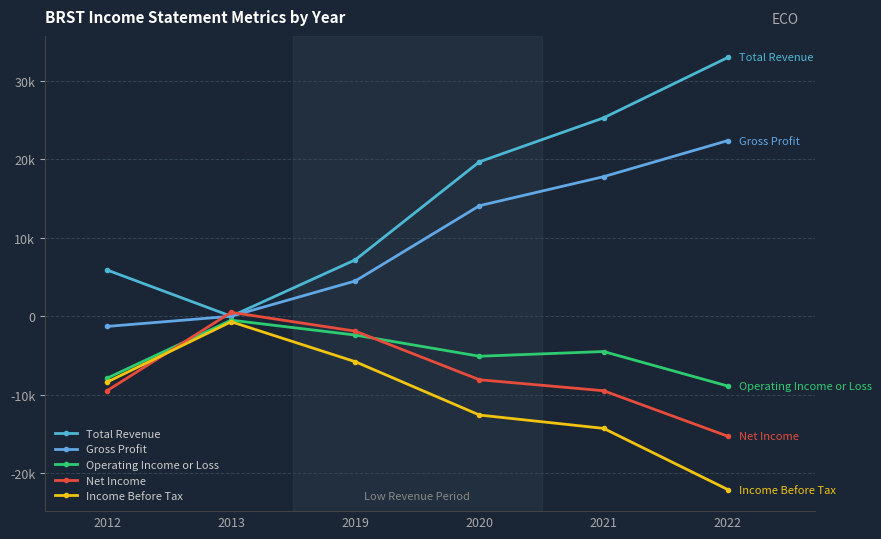

Reading left to right, extract all data points from this chart.

Total Revenue: 2012=5900	2013=0	2019=7200	2020=19700	2021=25300	2022=33000
Gross Profit: 2012=-1300	2013=0	2019=4500	2020=14100	2021=17800	2022=22400
Operating Income or Loss: 2012=-7900	2013=-500	2019=-2400	2020=-5100	2021=-4500	2022=-8900
Net Income: 2012=-9500	2013=500	2019=-1900	2020=-8100	2021=-9500	2022=-15300
Income Before Tax: 2012=-8400	2013=-700	2019=-5800	2020=-12600	2021=-14300	2022=-22100